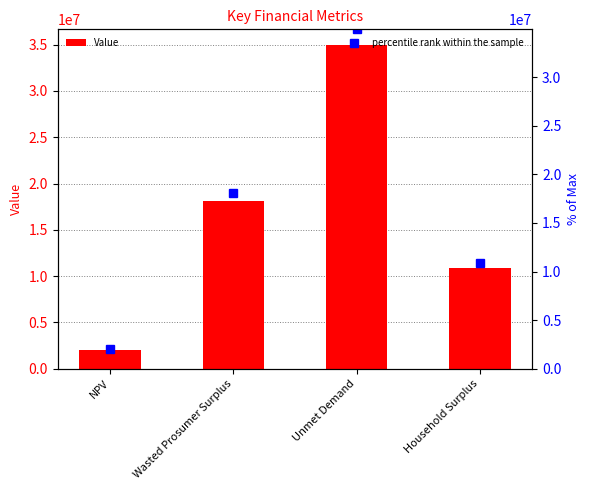

At which label does percentile rank within the sample first exceed 18093321?

Wasted Prosumer Surplus